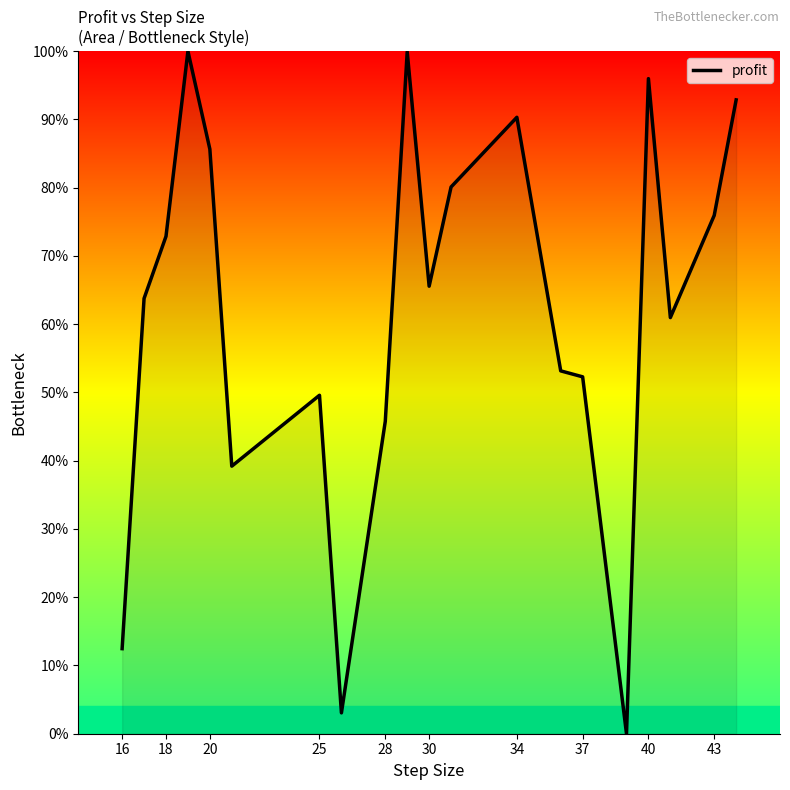

What is the maximum value shown in the chart?

100.0